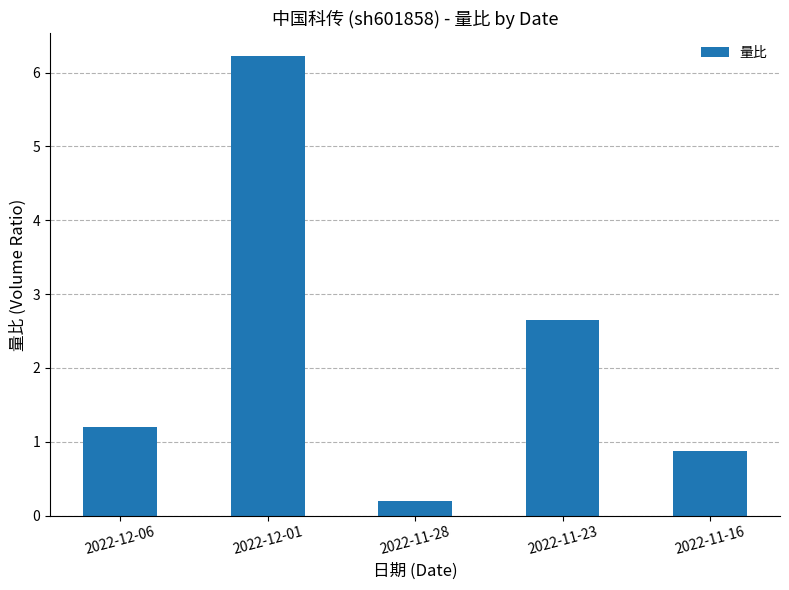

Is it true that the value at 2022-12-01 is 8.4?

False